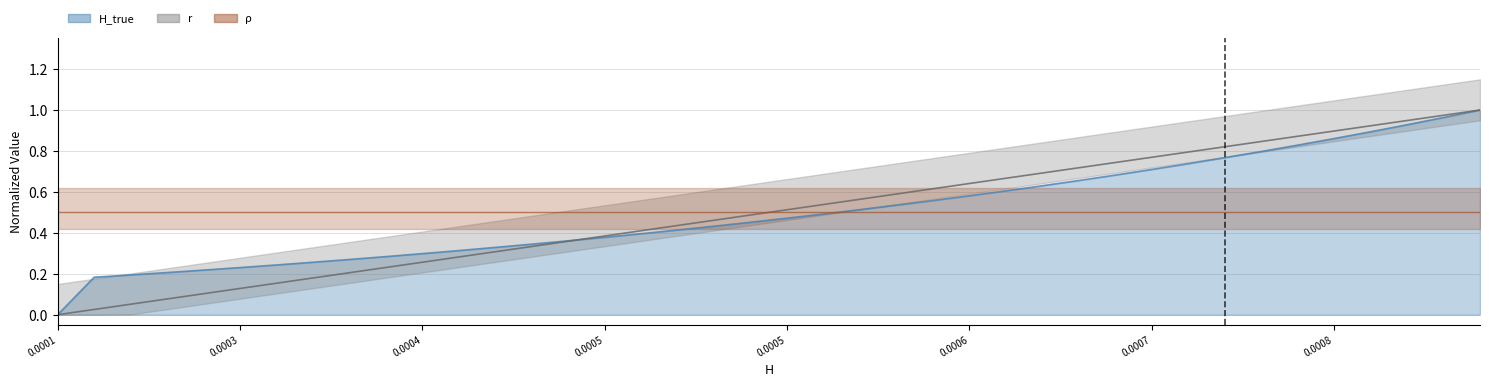

How many intersections are there between H_true and H?

1